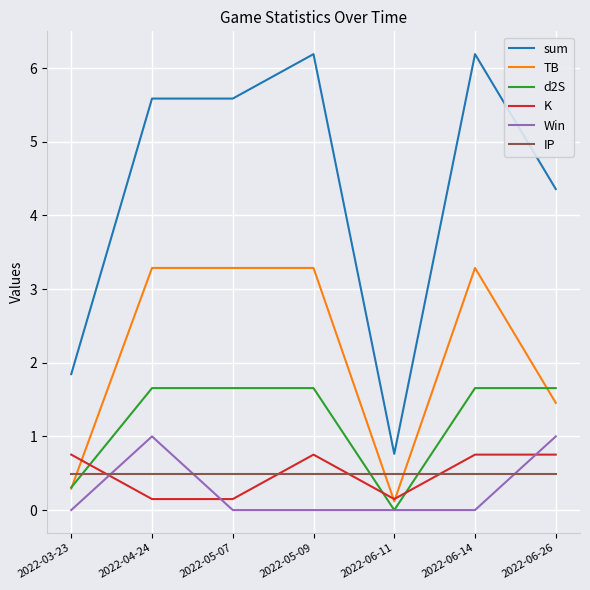

After their last crossing, which series has the higher values: d2S or K?

d2S